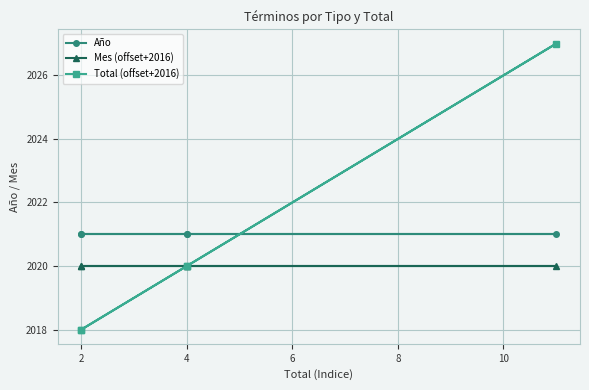

Which series has the largest total across all categories?

Año